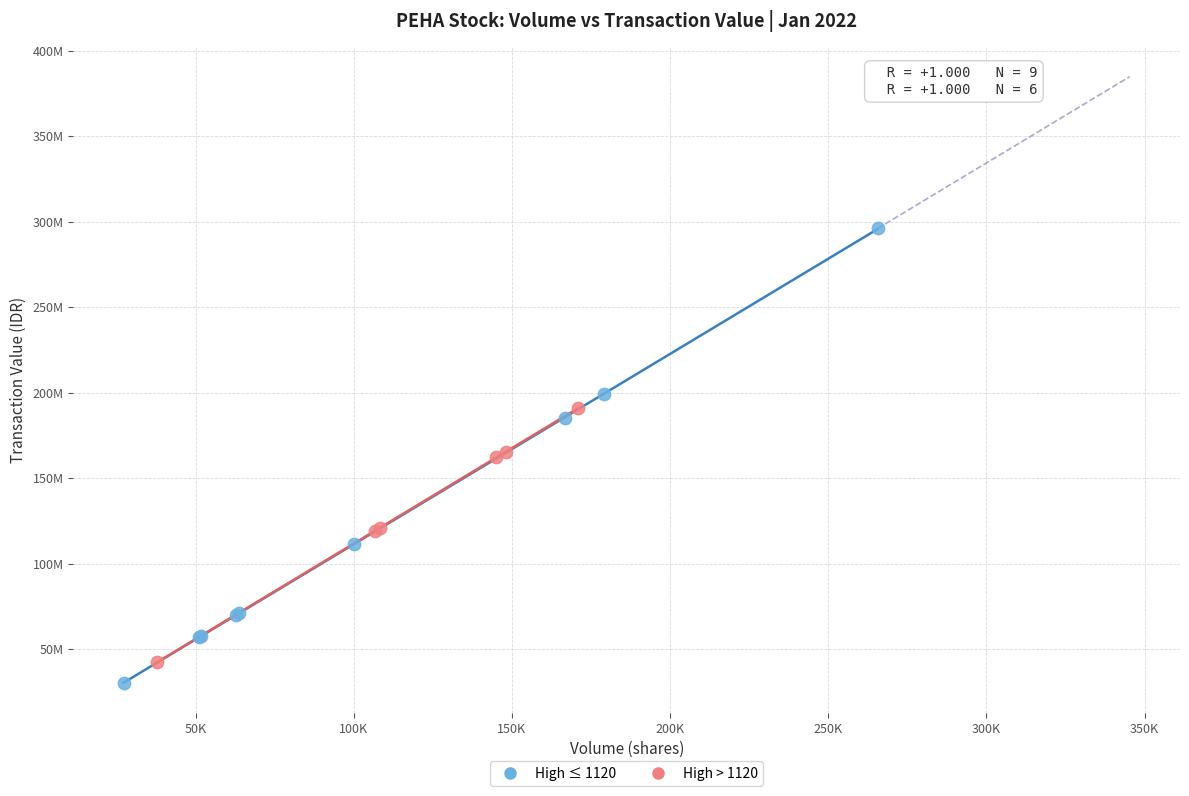

What are all the series names shown in the legend?

High ≤ 1120, High > 1120